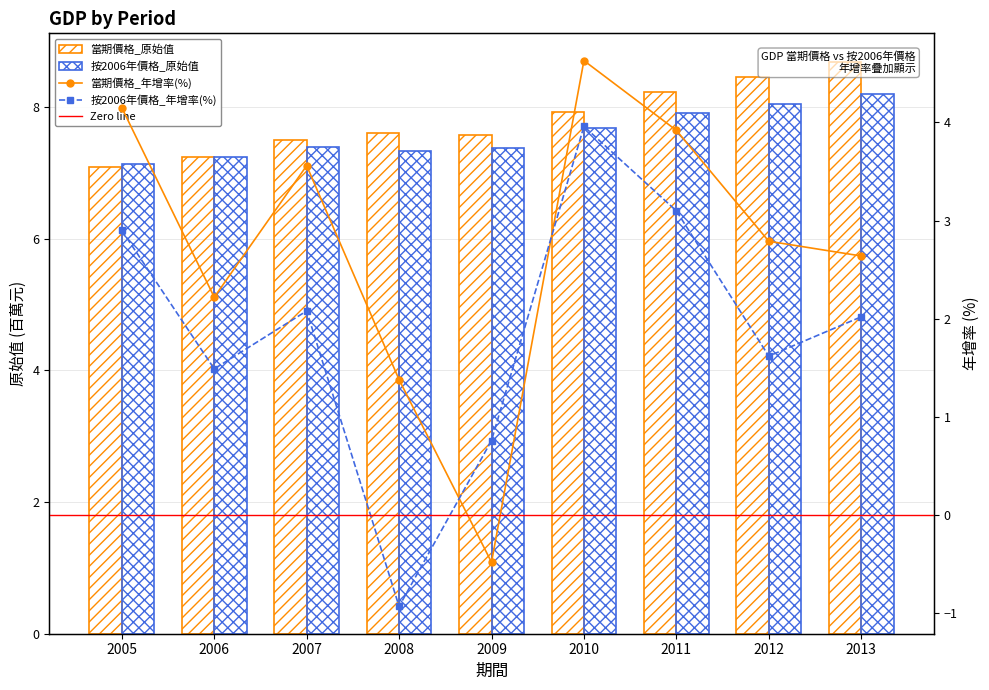

Between 2009 and 2012, which is larger?

2012